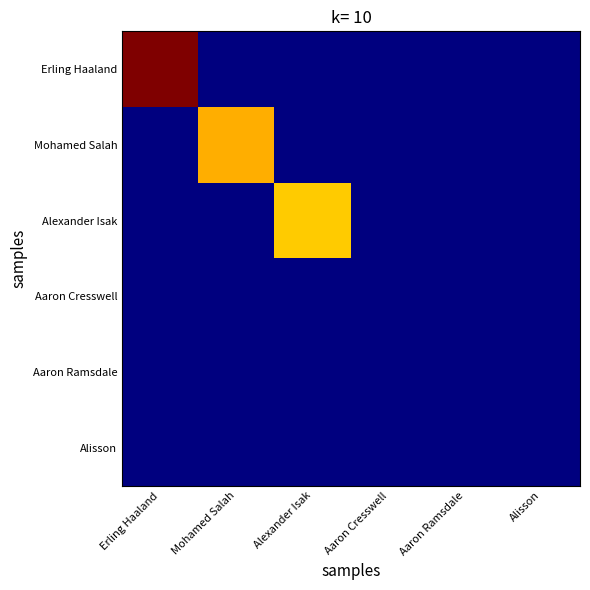

Reading left to right, list all the values displayed in this chart.

Erling Haaland: Erling Haaland=29.2	Mohamed Salah=0.0	Alexander Isak=0.0	Aaron Cresswell=0.0	Aaron Ramsdale=0.0	Alisson=0.0
Mohamed Salah: Erling Haaland=0.0	Mohamed Salah=21.2	Alexander Isak=0.0	Aaron Cresswell=0.0	Aaron Ramsdale=0.0	Alisson=0.0
Alexander Isak: Erling Haaland=0.0	Mohamed Salah=0.0	Alexander Isak=20.3	Aaron Cresswell=0.0	Aaron Ramsdale=0.0	Alisson=0.0
Aaron Cresswell: Erling Haaland=0.0	Mohamed Salah=0.0	Alexander Isak=0.0	Aaron Cresswell=0.0	Aaron Ramsdale=0.0	Alisson=0.0
Aaron Ramsdale: Erling Haaland=0.0	Mohamed Salah=0.0	Alexander Isak=0.0	Aaron Cresswell=0.0	Aaron Ramsdale=0.0	Alisson=0.0
Alisson: Erling Haaland=0.0	Mohamed Salah=0.0	Alexander Isak=0.0	Aaron Cresswell=0.0	Aaron Ramsdale=0.0	Alisson=0.0